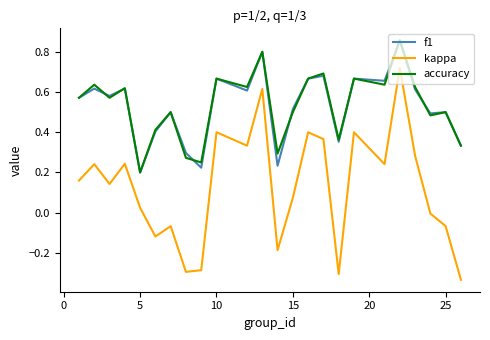

Which series has the largest range (max minus min)?

kappa